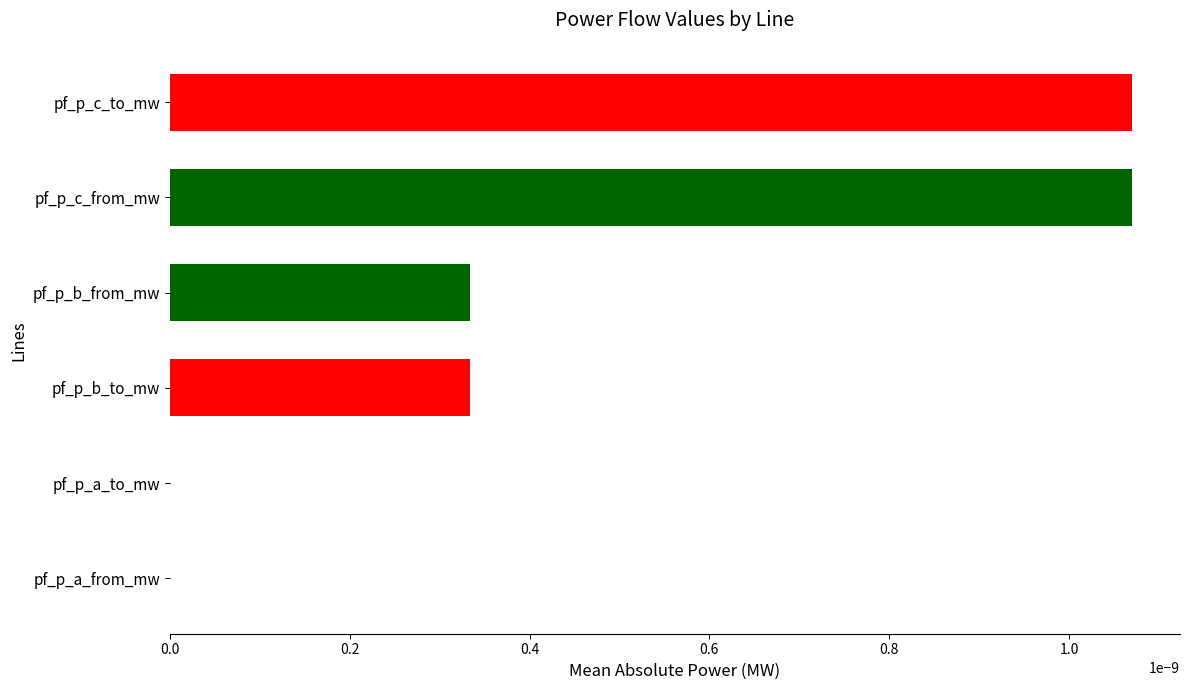

The value at pf_p_b_to_mw is 0.0. True or false?

True